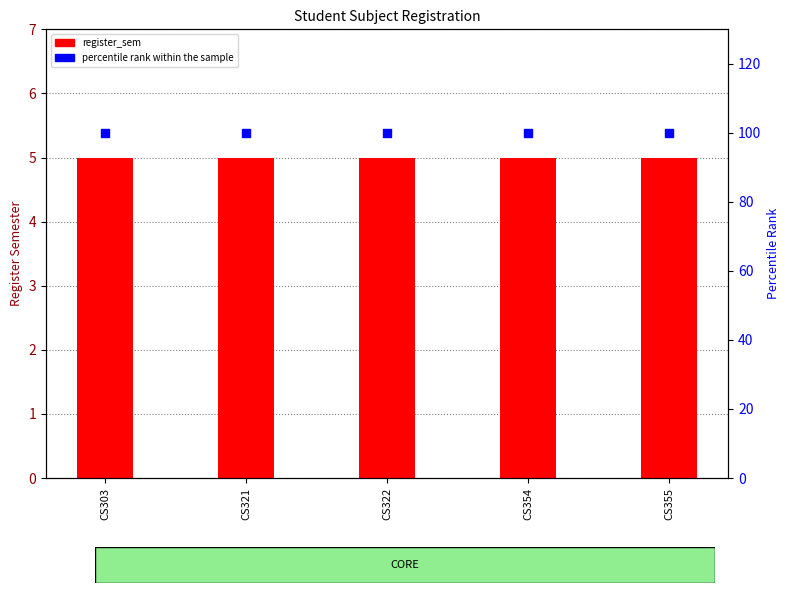

Which series has the largest Y range (max minus min)?

register_sem